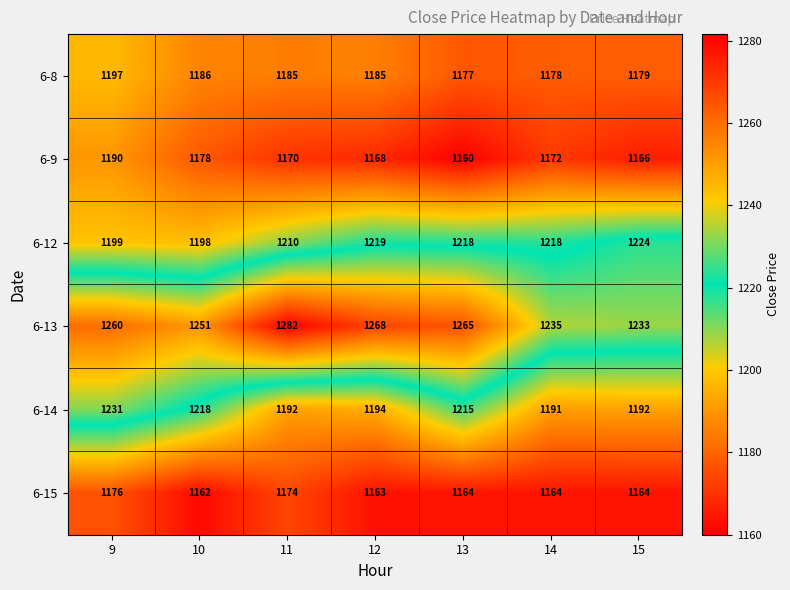

Which series has the widest spread of values?

6-13